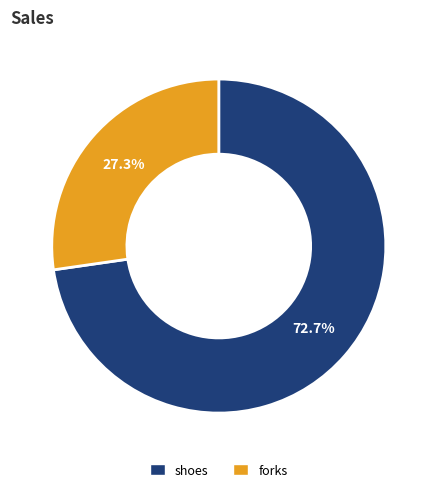

True or false: forks accounts for 15% of the total.

False